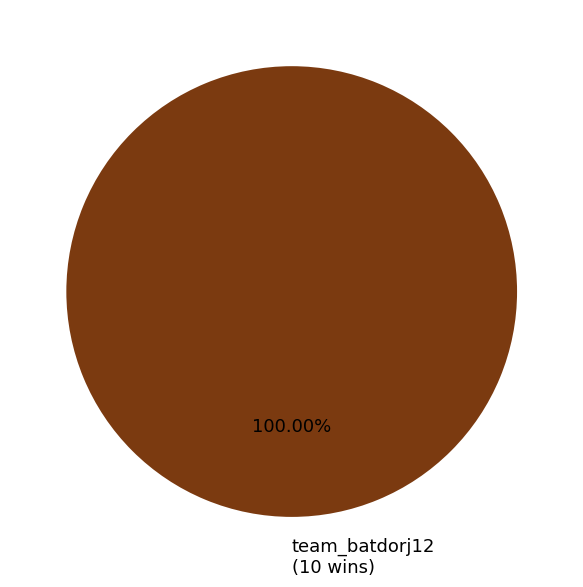

Is team_batdorj12 (10 wins) the majority of the pie?

Yes